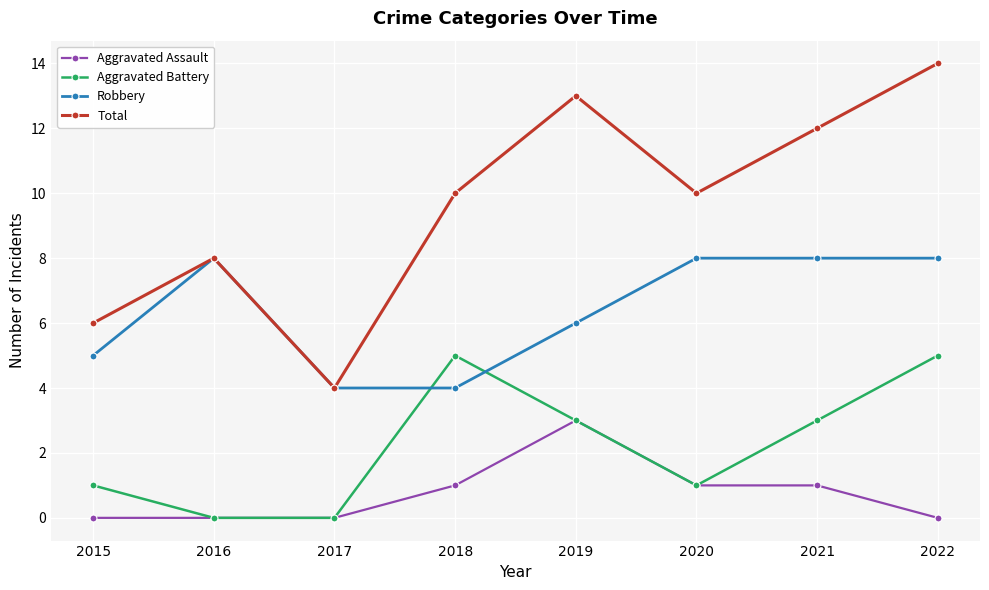

What is the value of the Robbery point at the 1st from the left?

5